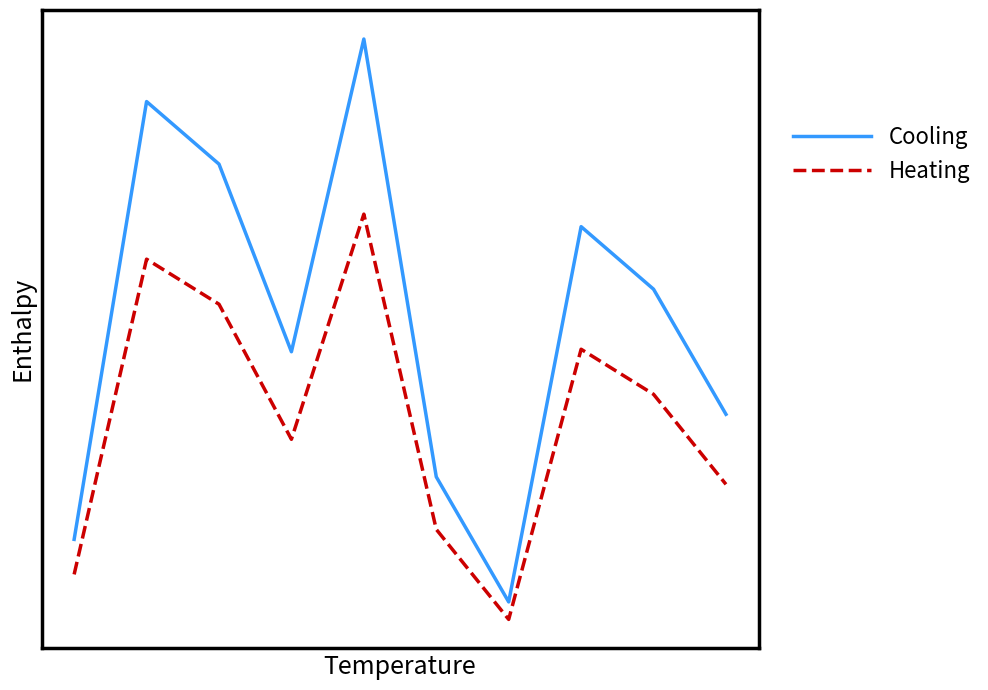

What are all the series names shown in the legend?

Cooling, Heating